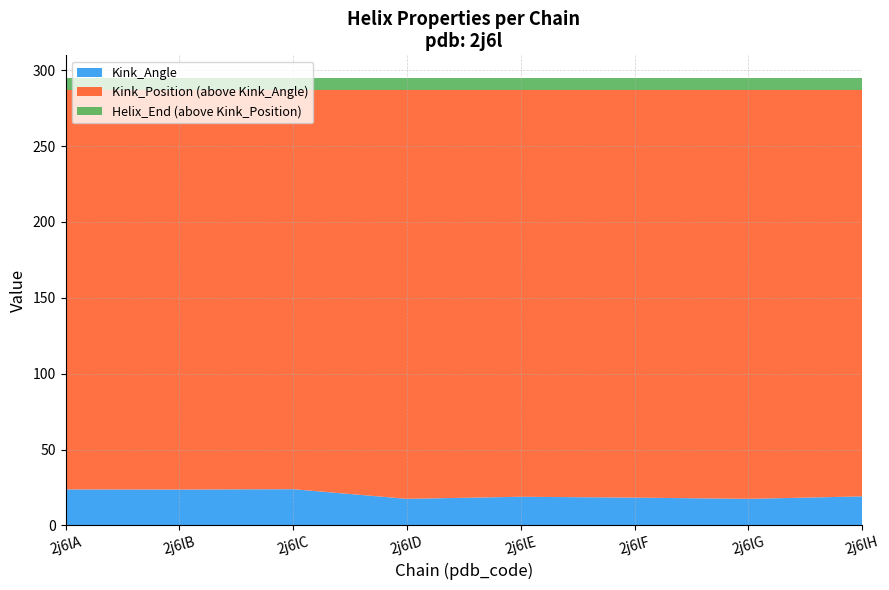

Reading right to left, transcribe all the data shown in this chart.

Kink_Angle: 19.1	17.5	18.3	18.9	17.5	23.8	23.6	23.7
Helix_End: 295.0	295.0	295.0	295.0	295.0	295.0	295.0	295.0
Kink_Position: 287.0	287.0	287.0	287.0	287.0	287.0	287.0	287.0